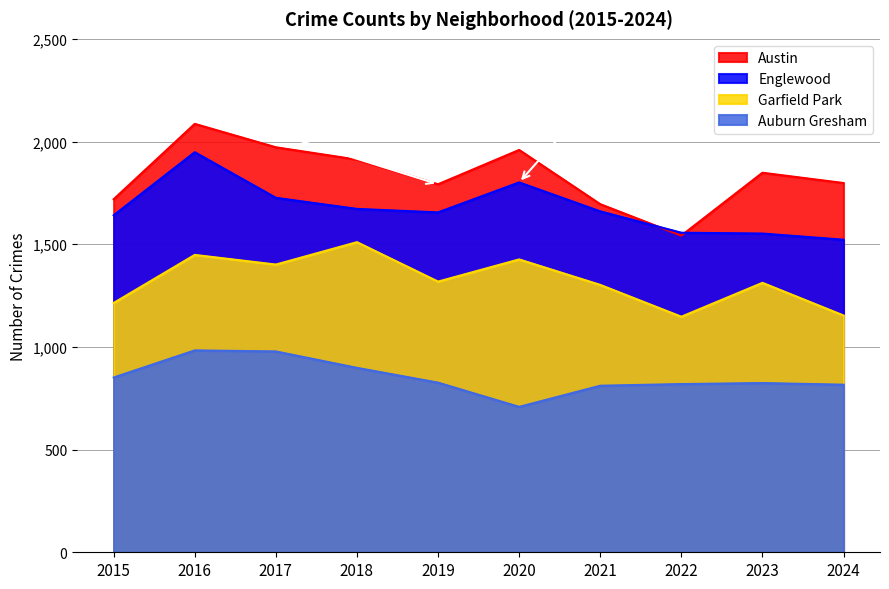

Which series has the largest range (max minus min)?

Austin